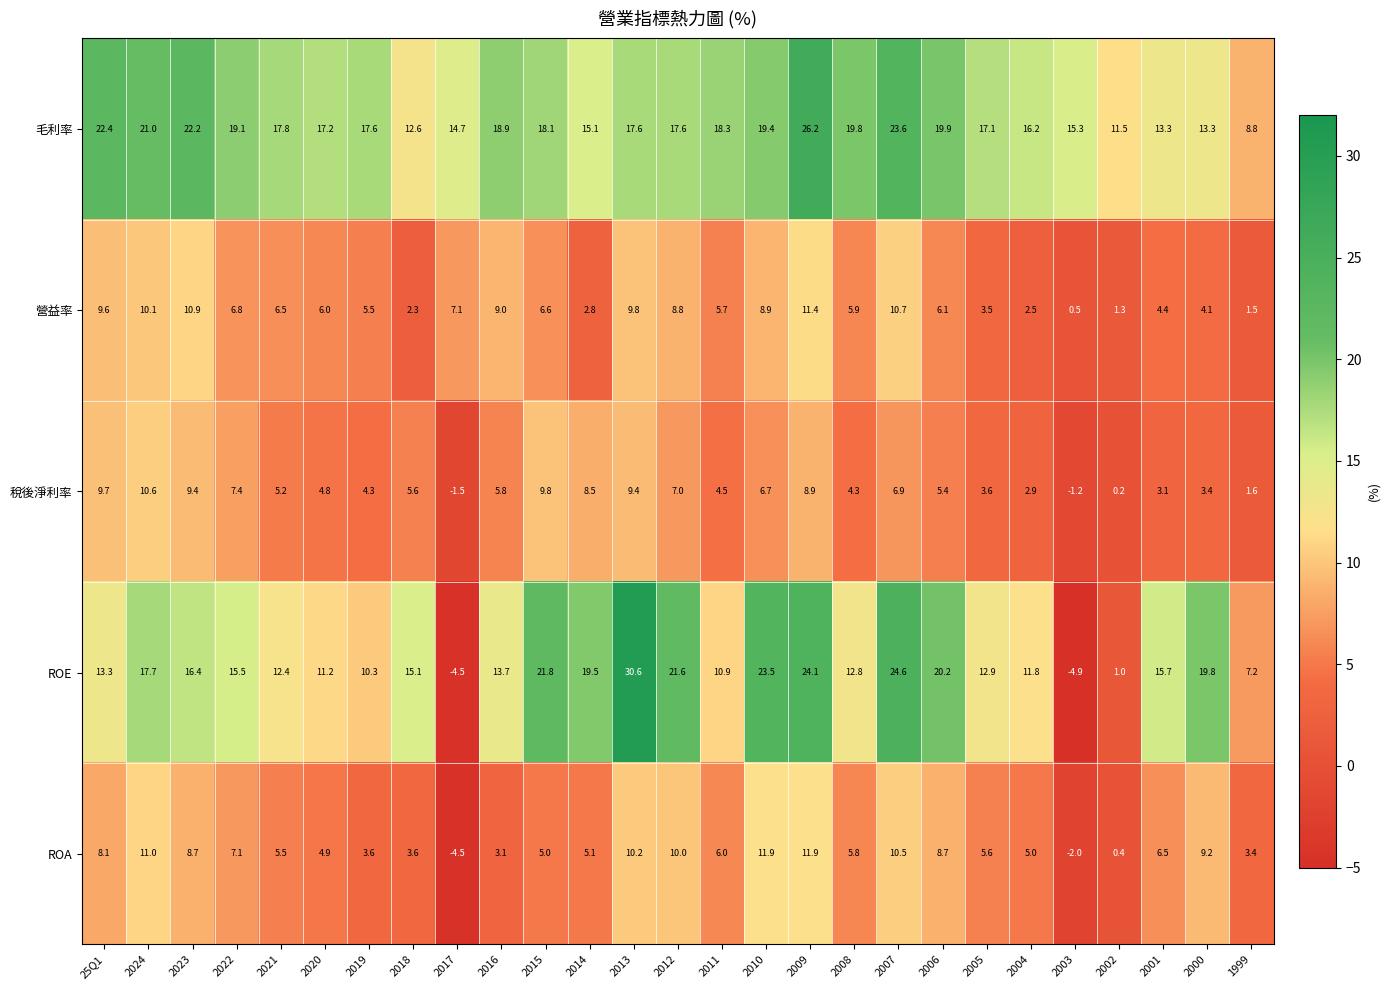

At which label is 毛利率 closest to 17?

2005